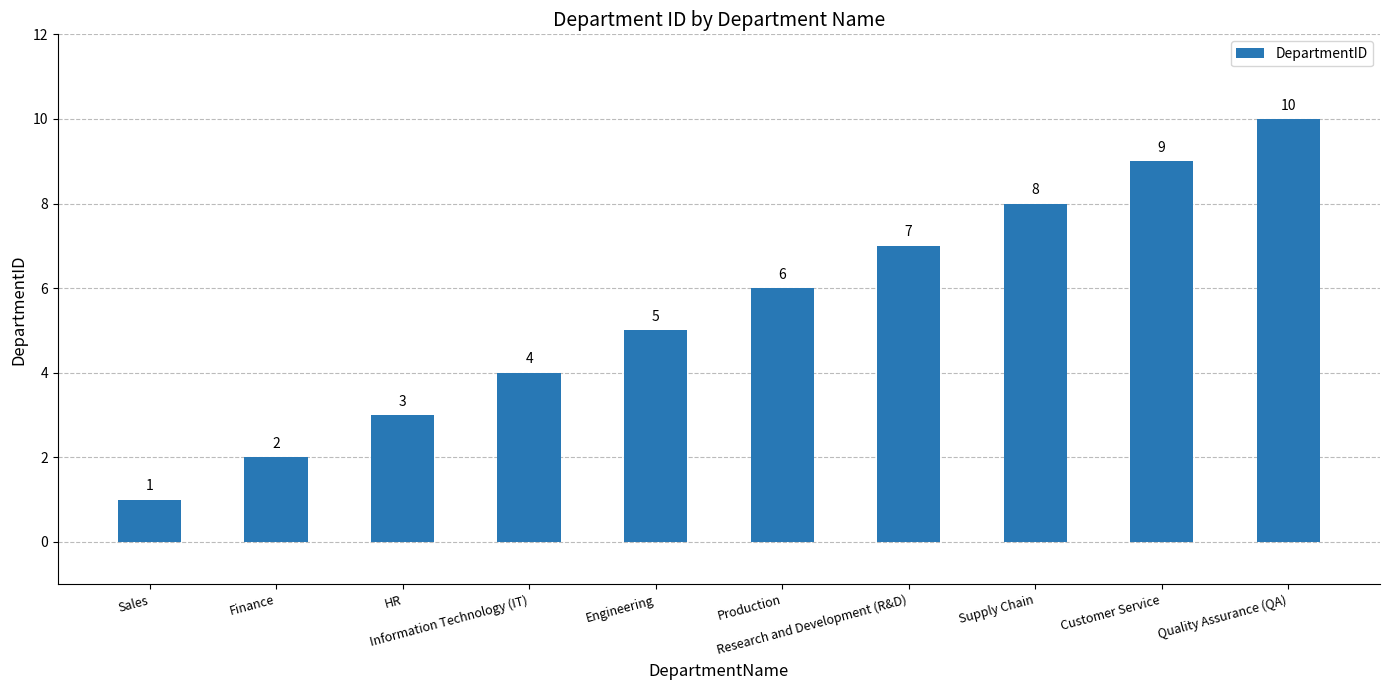

Between Information Technology (IT) and Sales, which is larger?

Information Technology (IT)